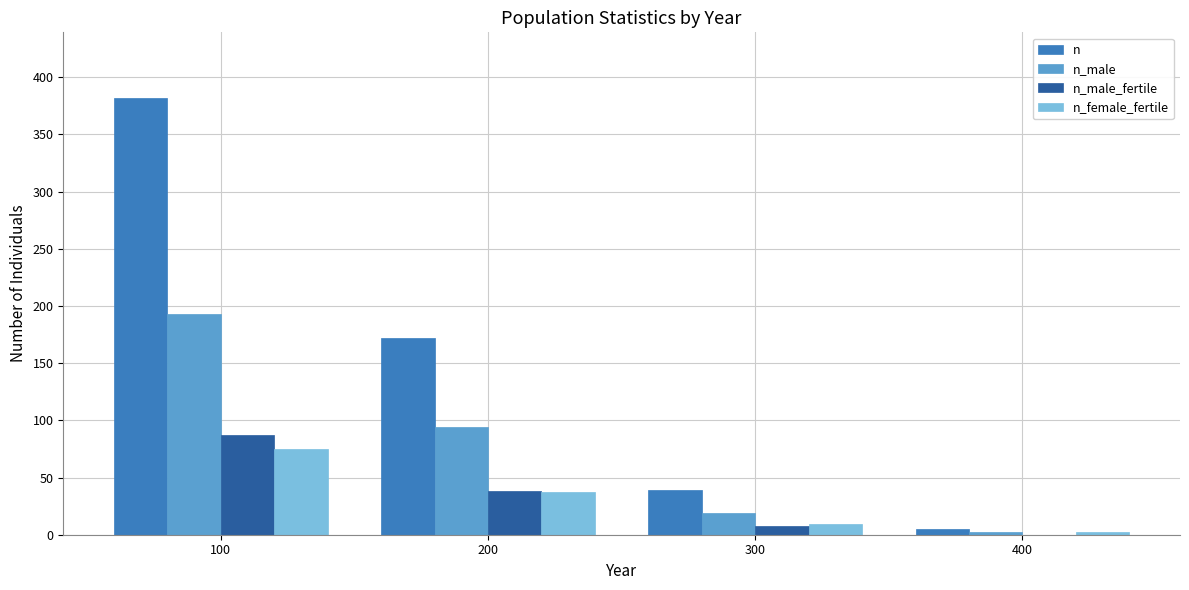

Which series has the largest total across all categories?

n